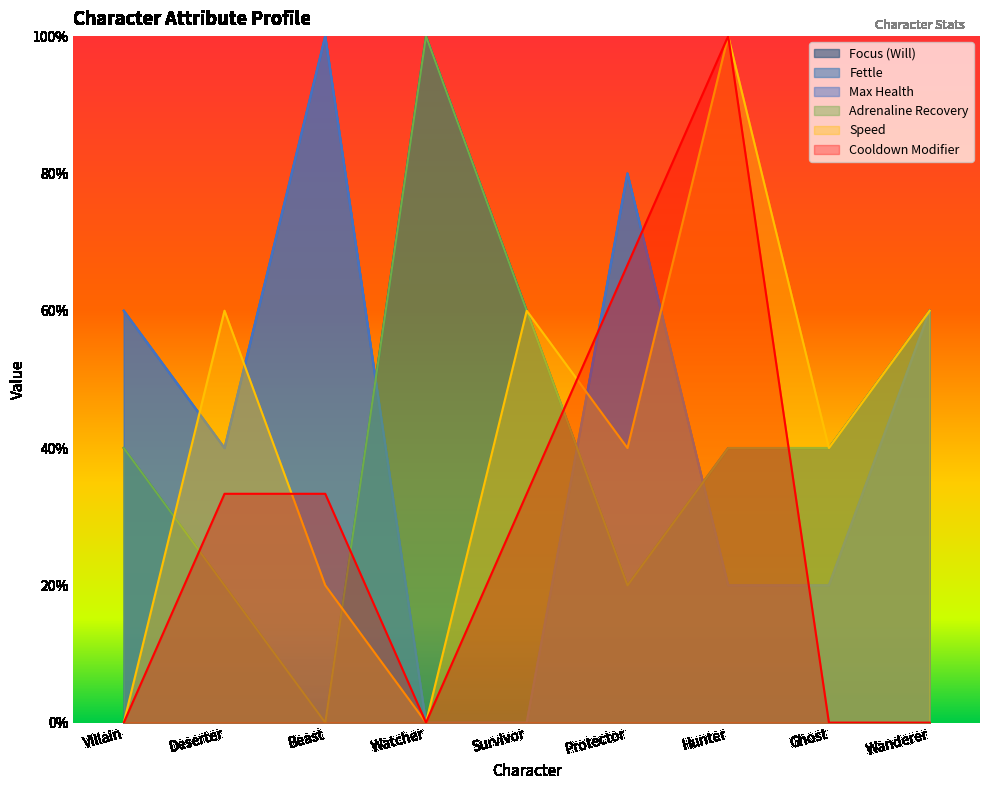

What value does the Speed series have at Deserter?

0.6